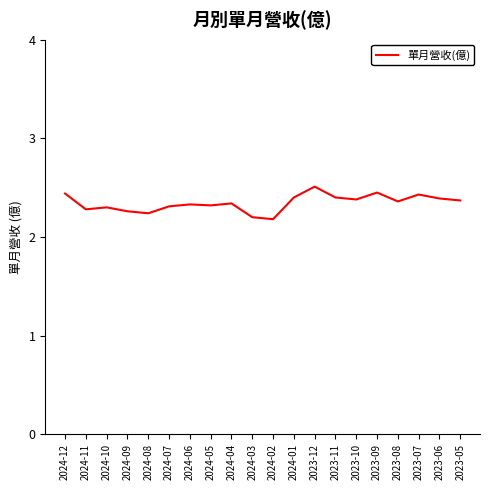

What position from the right is 2023-11?

7